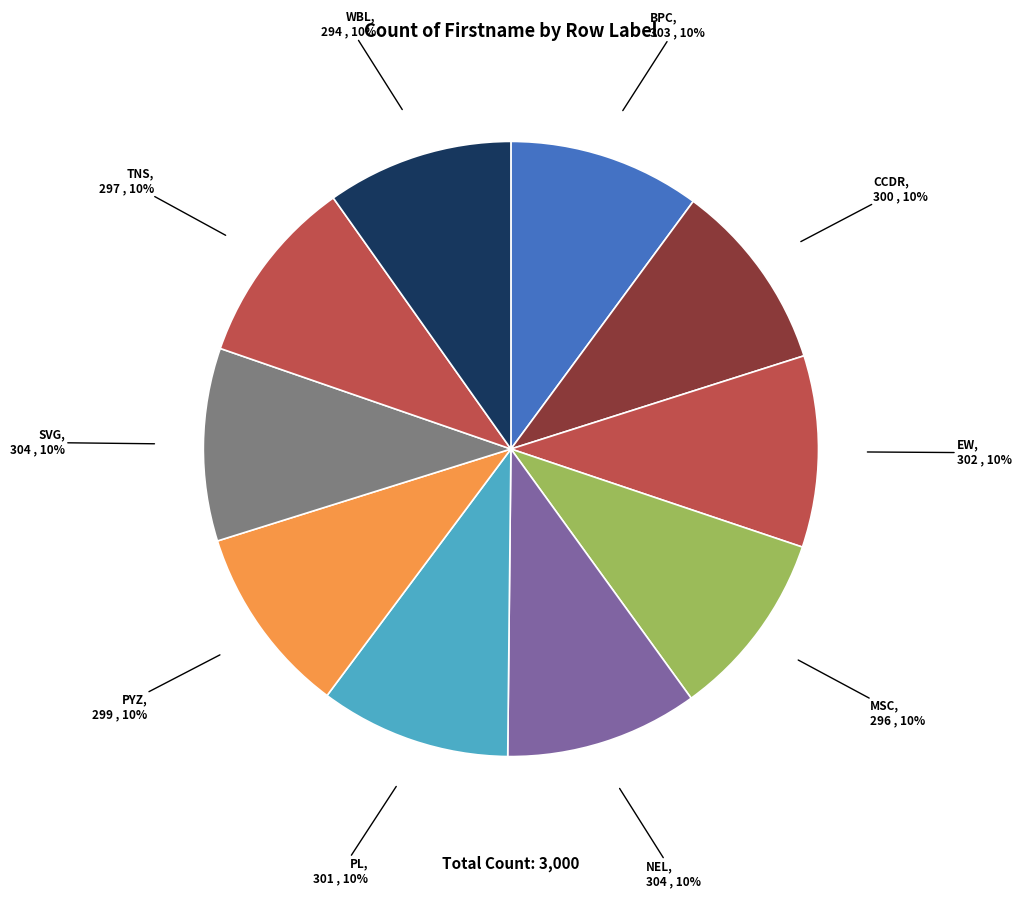

Is the sum of PL and BPC greater than half?

No